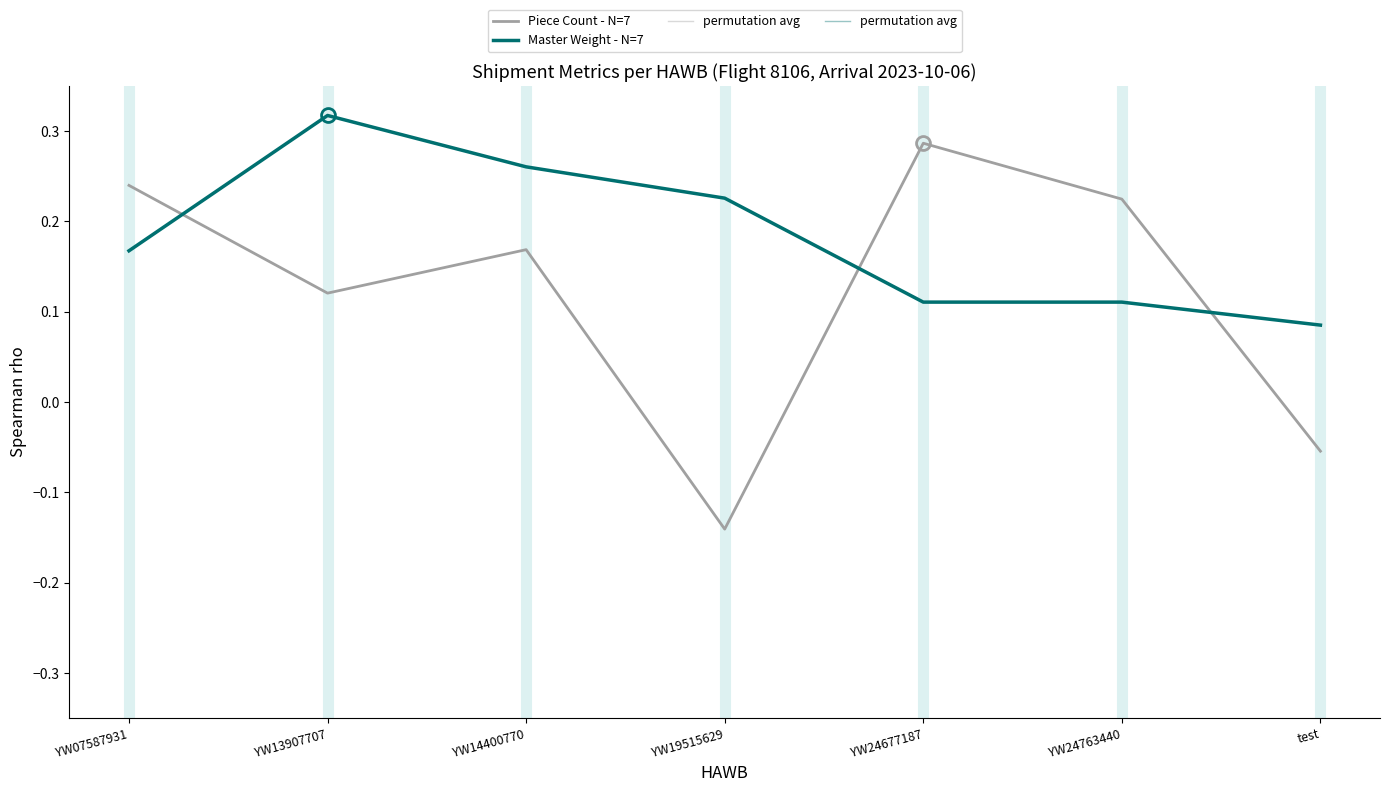

What is the average value of the Piece Count - N=7 series?

0.1